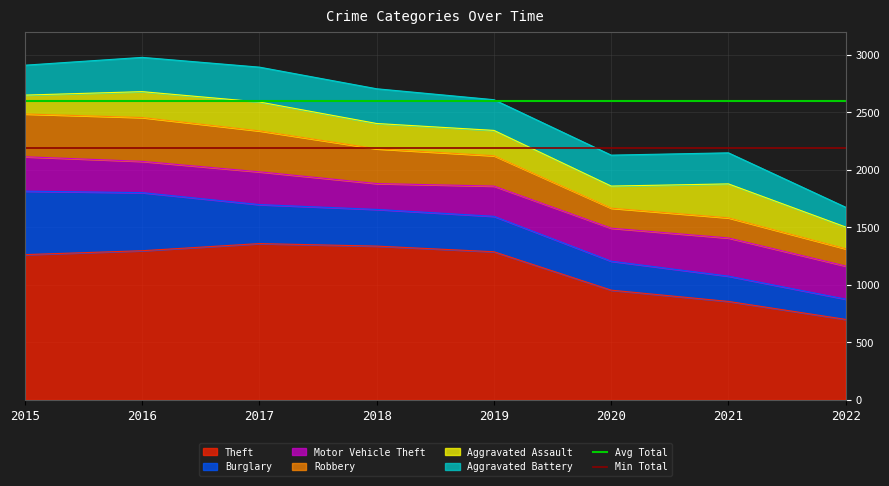

True or false: Theft has a value of 1263 at 2015.

True